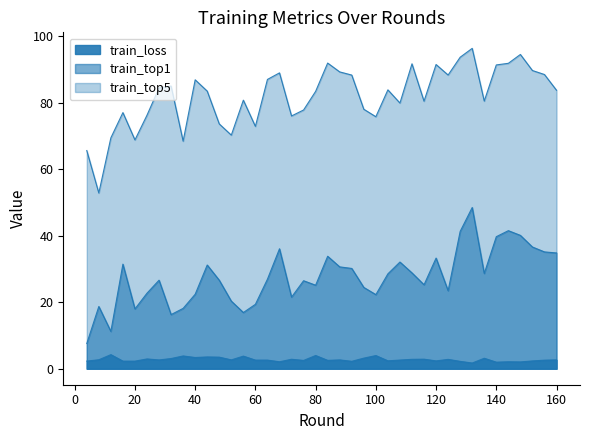

How many lines are shown in the chart?

3